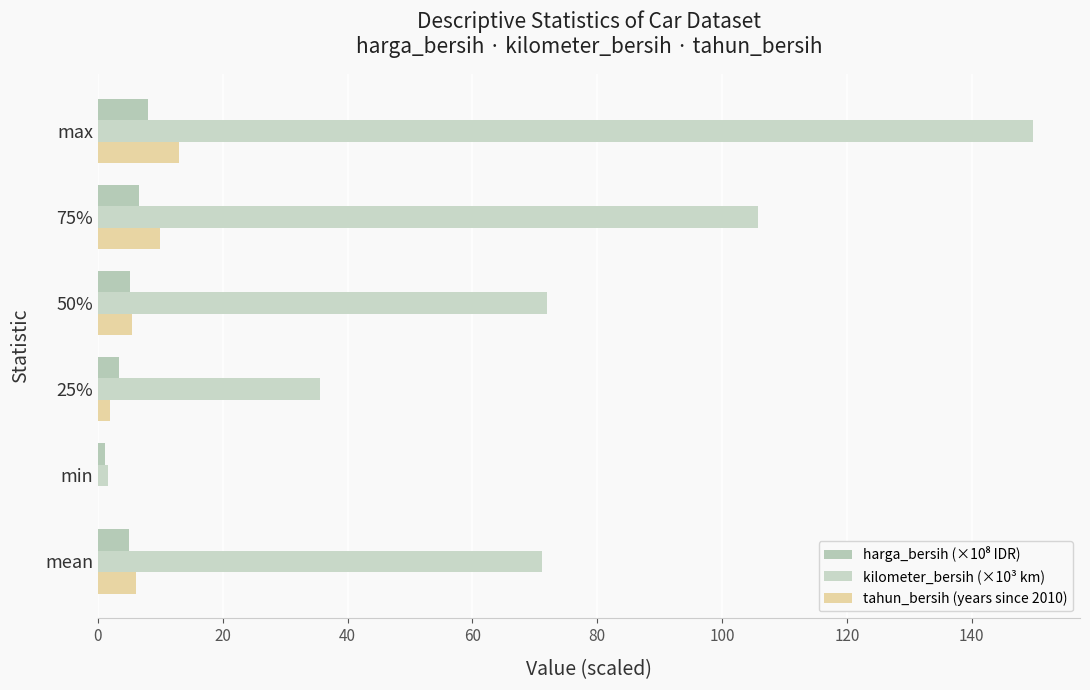

How many data points does each series have?

6